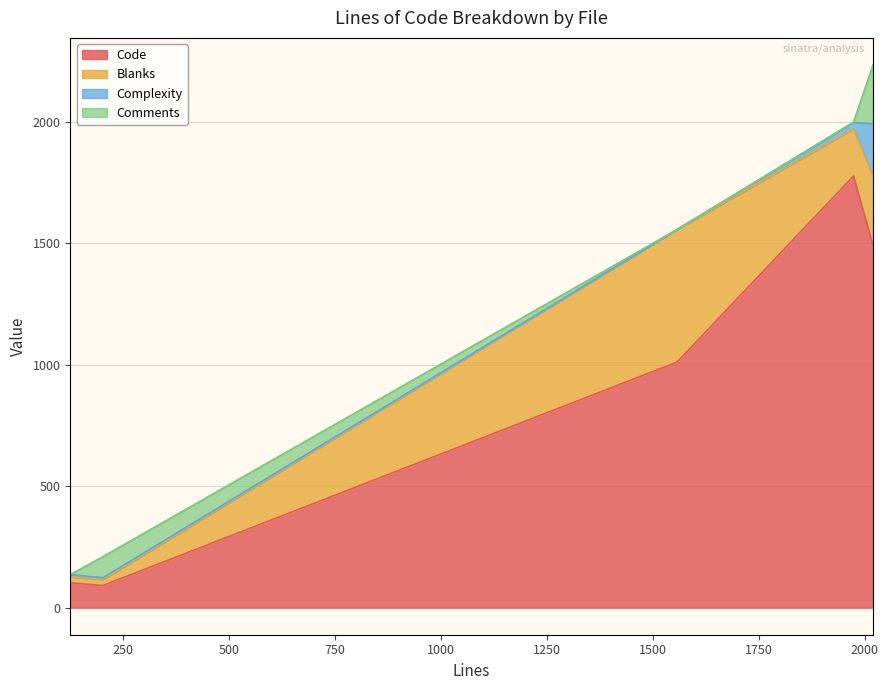

The Complexity series shows 10 at 126. True or false?

True